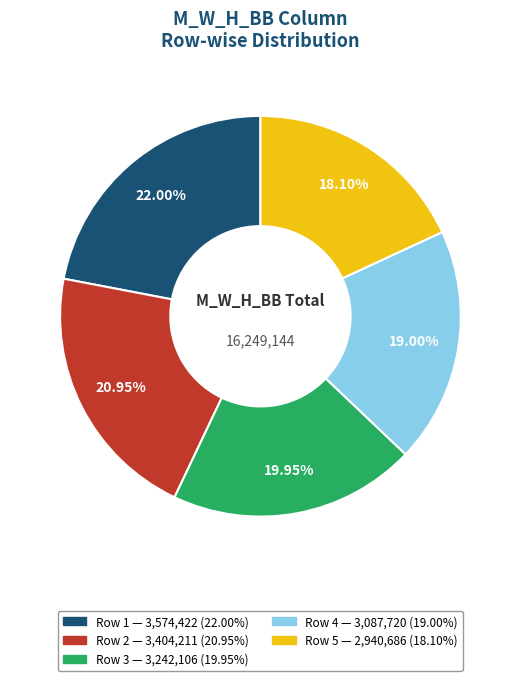

How much of the chart is everything except Row 1?

78.0%